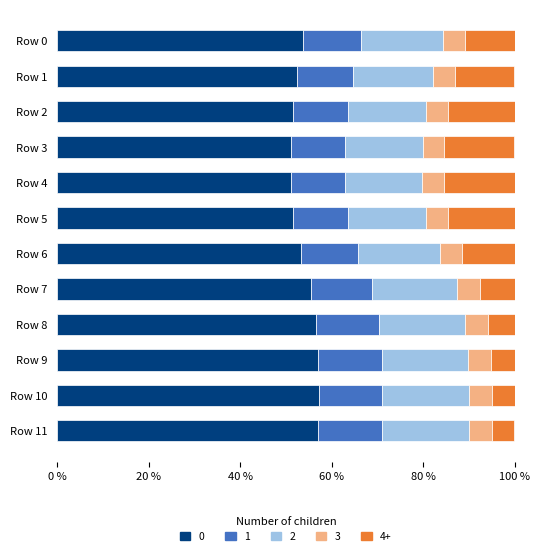

What is the minimum value for 0?

51.1